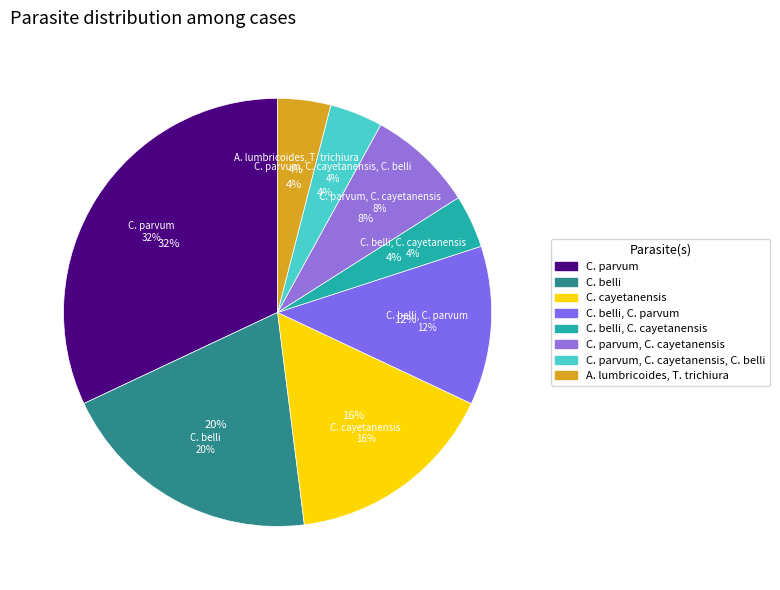

True or false: C. cayetanensis accounts for 16% of the total.

True